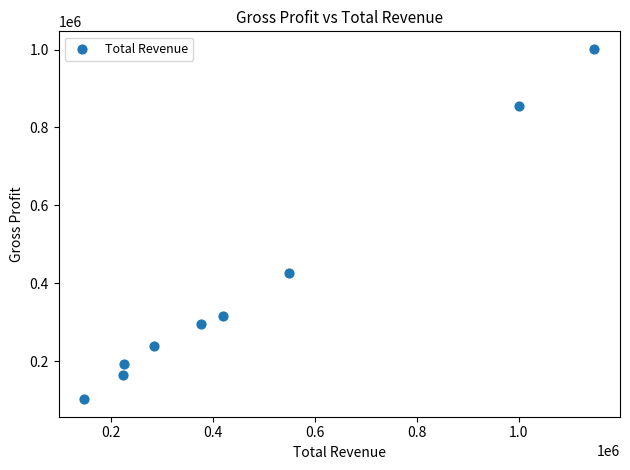

What Y value in the scatter plot is closest to 552150?

425800